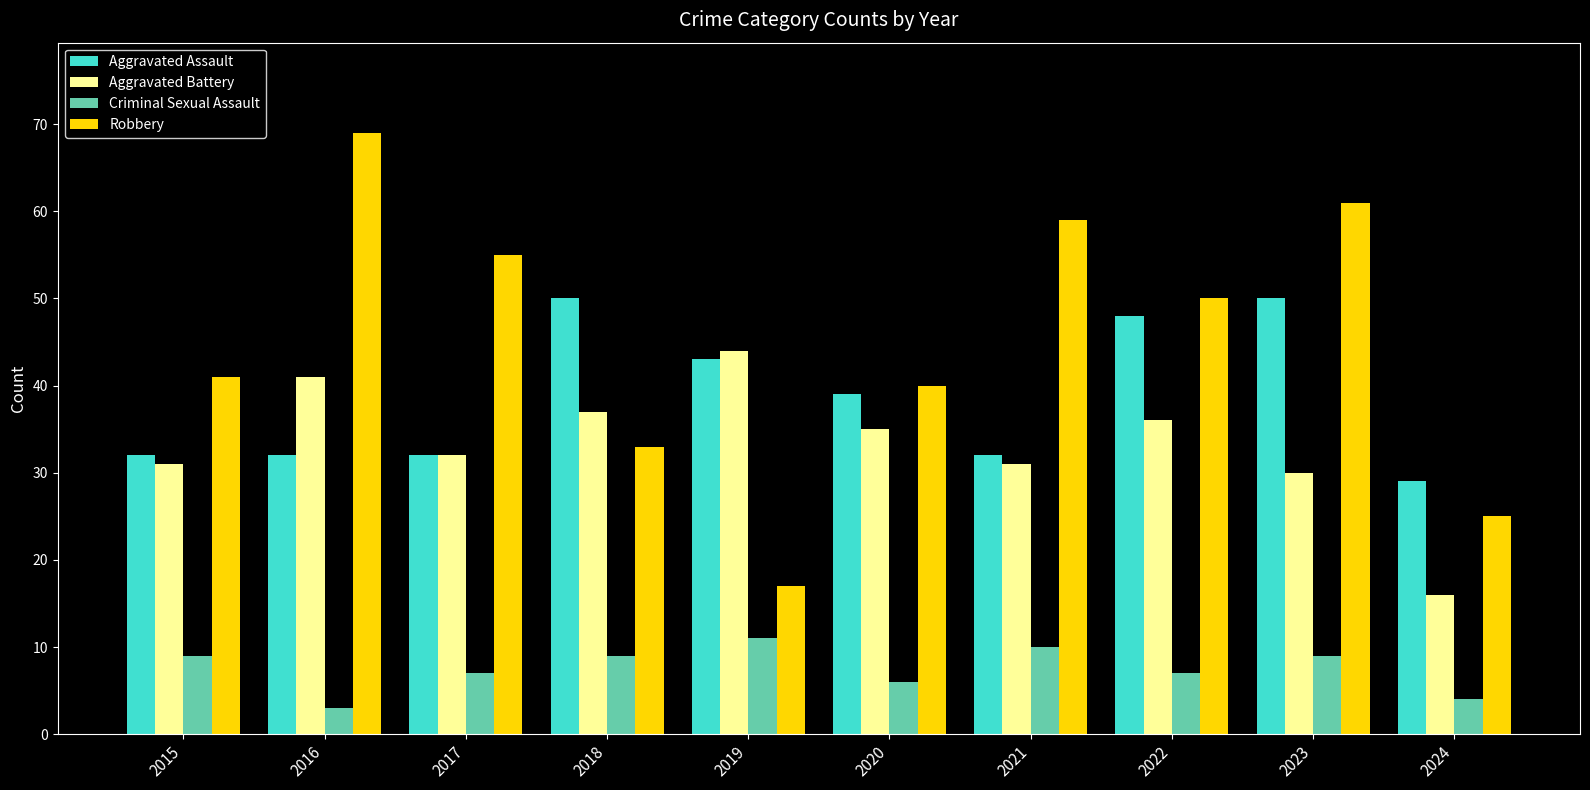

Which series changed the most between 2016 and 2022?

Robbery